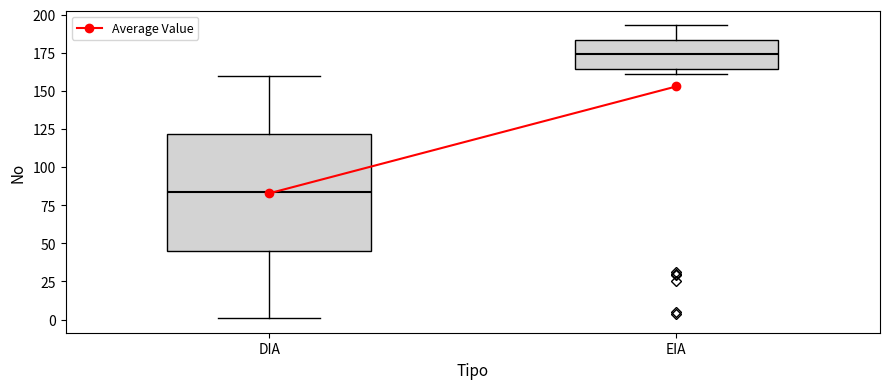

Where is the upper edge of the box for EIA on the y-axis? The values are not printed on the chart, so give them approximately, as read against the axis.

185